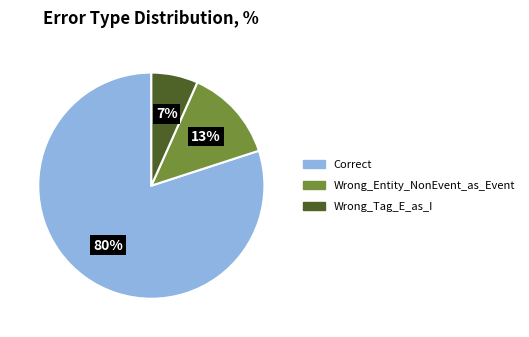

How many slices are in this pie chart?

3